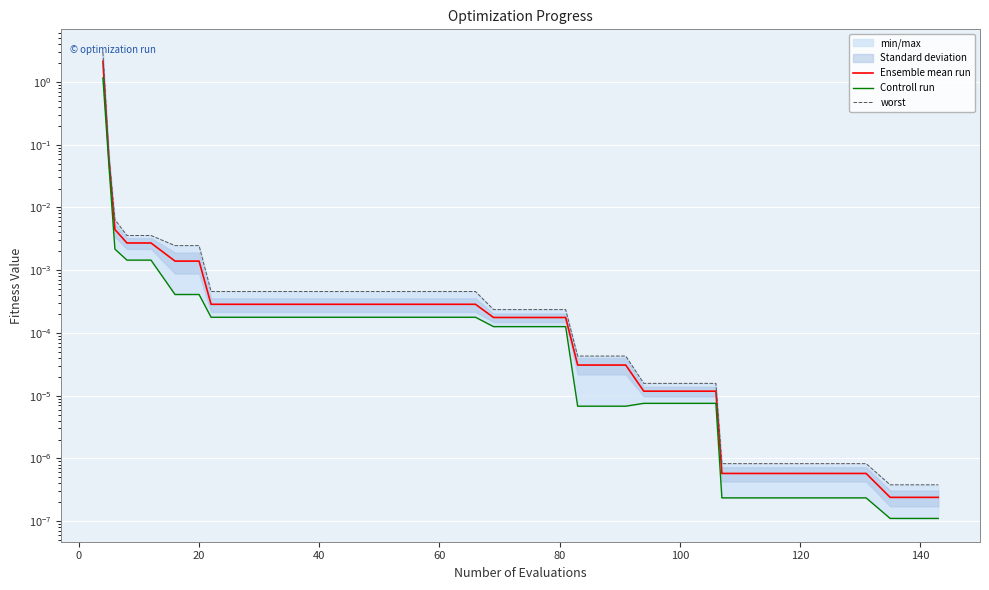

True or false: worst has a value of 0.0 at 160.

False